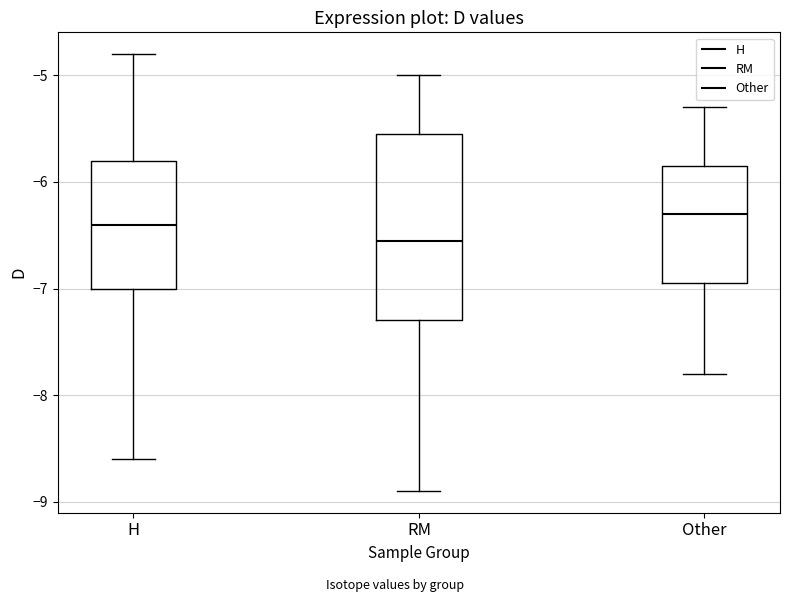

Reading left to right, read every box against the y-axis: the position of its median line, the range the box covers, and the ends of its whiskers. The values are not printed on the chart, so give them approximately, as read against the axis.

H: median -6.4, box -7.0 to -5.8, whiskers -8.6 to -4.8
RM: median -6.5, box -7.3 to -5.5, whiskers -8.9 to -5.0
Other: median -6.3, box -6.9 to -5.8, whiskers -7.8 to -5.3